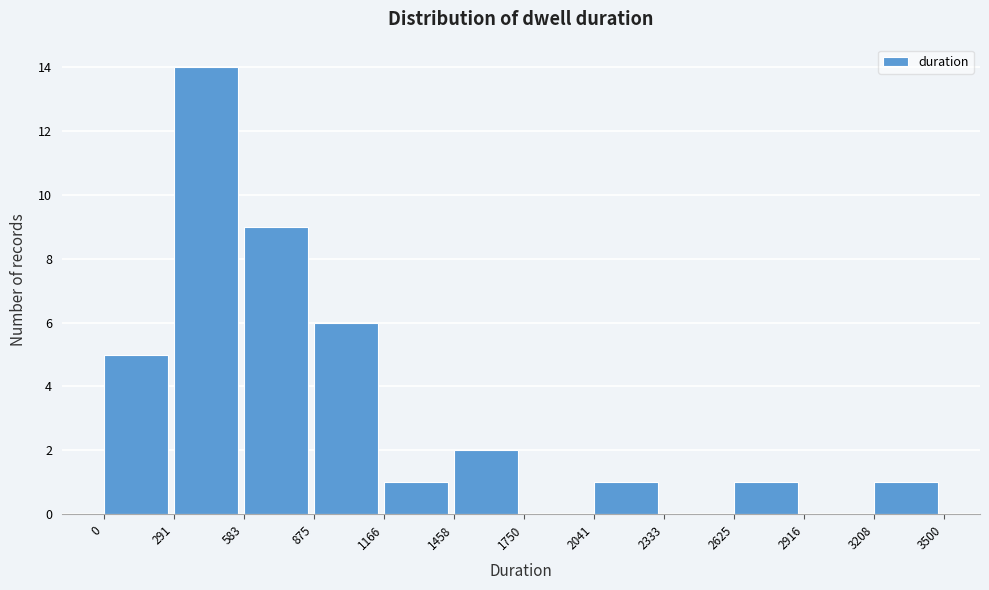

Reading left to right, transcribe this chart: for each bar, give the range it covers on the x-axis and its height. The values are not printed on the chart, so give them approximately, as read against the axis.

0 to 291: 5
291 to 583: 14
583 to 875: 9
875 to 1166: 6
1166 to 1458: 1
1458 to 1750: 2
1750 to 2041: 0
2041 to 2333: 1
2333 to 2625: 0
2625 to 2916: 1
2916 to 3208: 0
3208 to 3500: 1